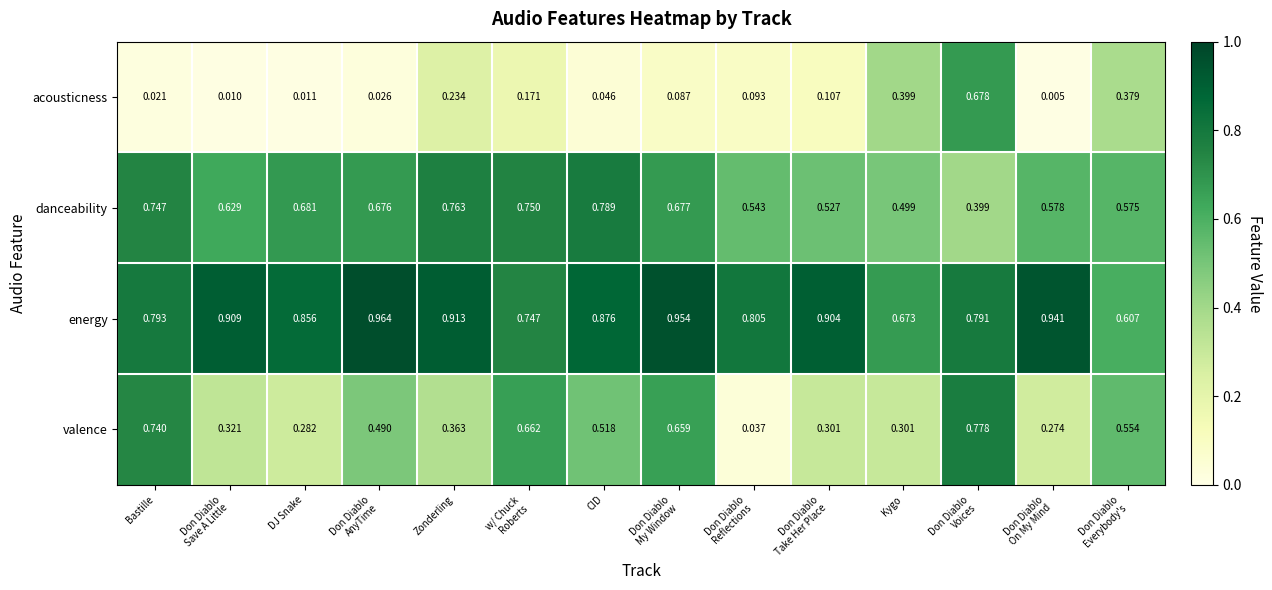

At which category is the sum across all series the highest?

Don Diablo
Voices